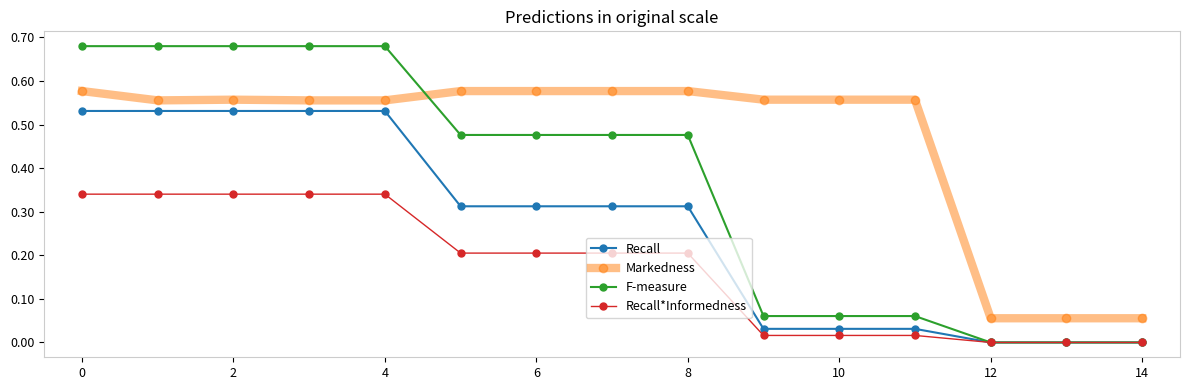

Which series has the largest total across all categories?

Markedness